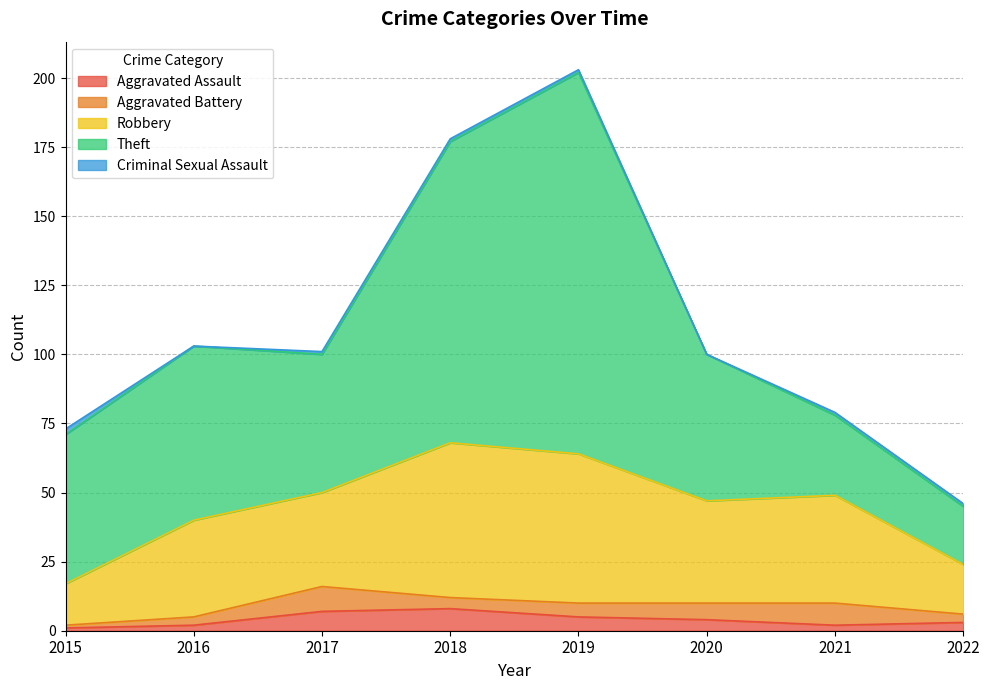

Which category has the highest value across all series?

2019